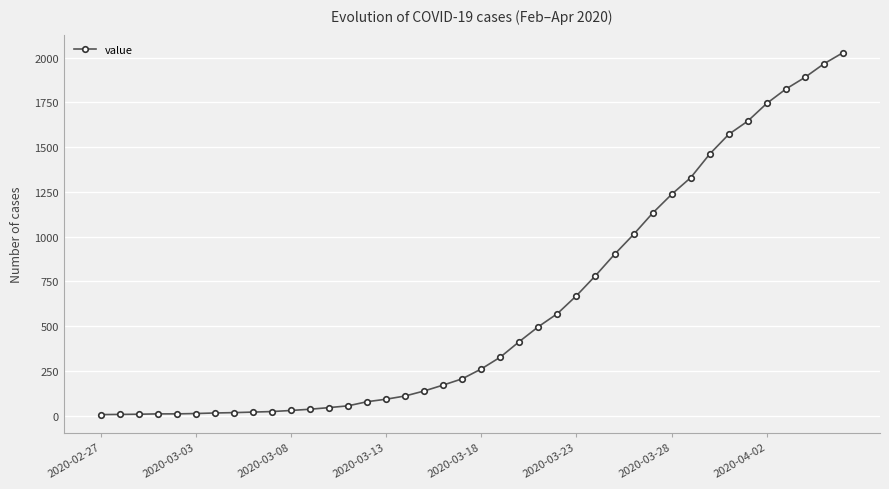

What is the average value?

609